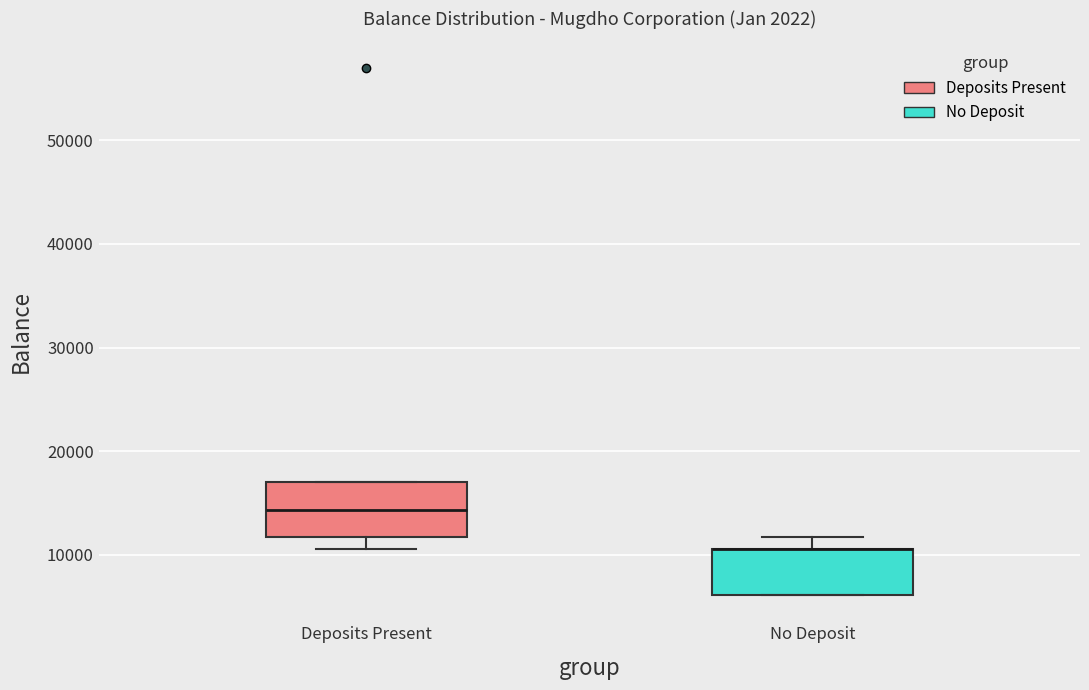

Reading left to right, transcribe this box plot: for each box, give where its median line is, the range the box spans, and where its two whiskers end, as read against the y-axis. The values are not printed on the chart, so give them approximately, as read against the axis.

Deposits Present: median 14000, box 12000 to 17000, whiskers 11000 to 17000
No Deposit: median 11000 (drawn on the box's upper edge), box 6000 to 11000, whiskers 6000 to 12000